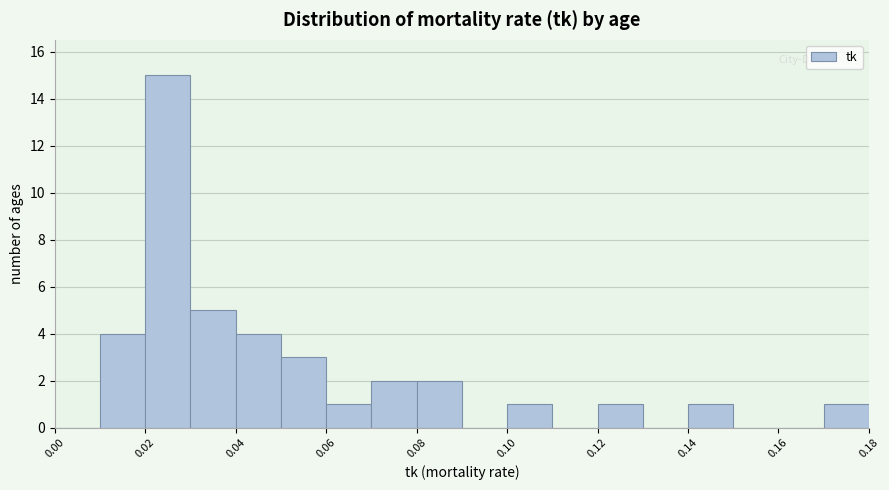

What is the height of the bar covering 0.10 to 0.11 on the x-axis? The values are not printed on the chart, so give them approximately, as read against the axis.

1